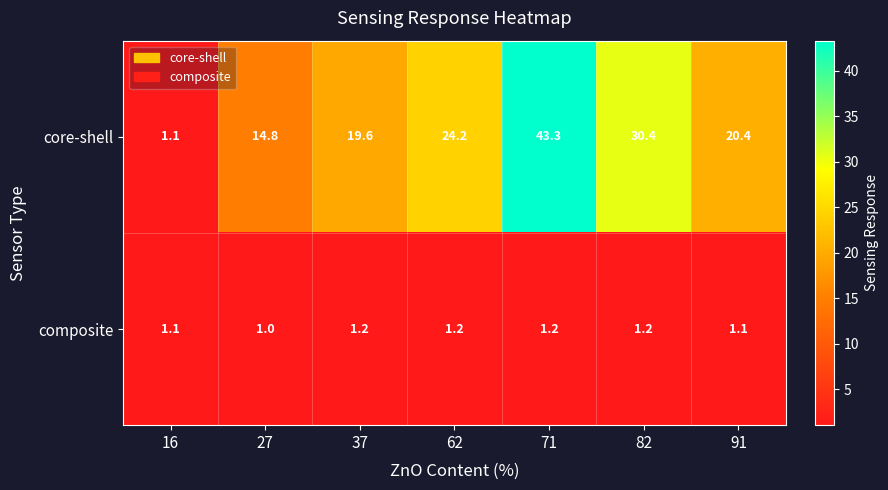

Between 62 and 82, which series saw the biggest shift?

core-shell